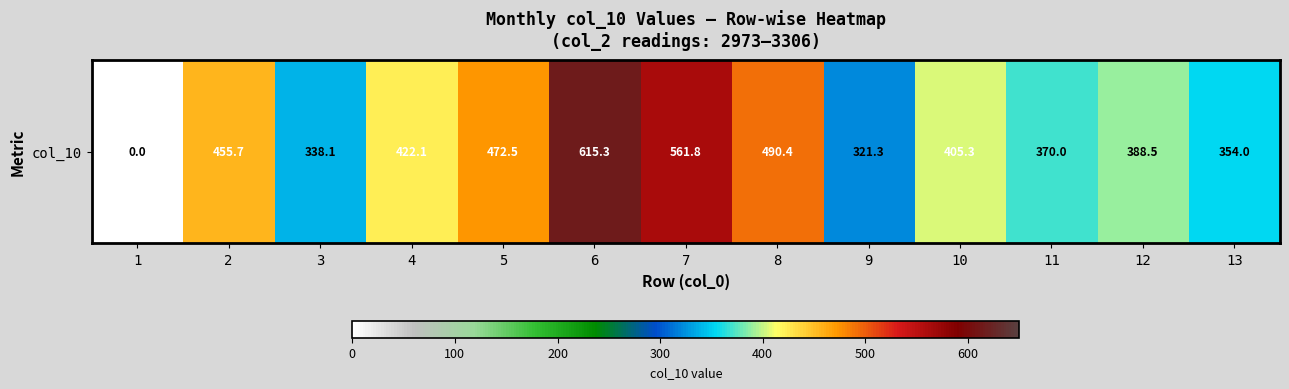

Reading left to right, transcribe all the data shown in this chart.

0.0	455.7	338.1	422.1	472.5	615.3	561.8	490.4	321.3	405.3	370.0	388.5	354.0